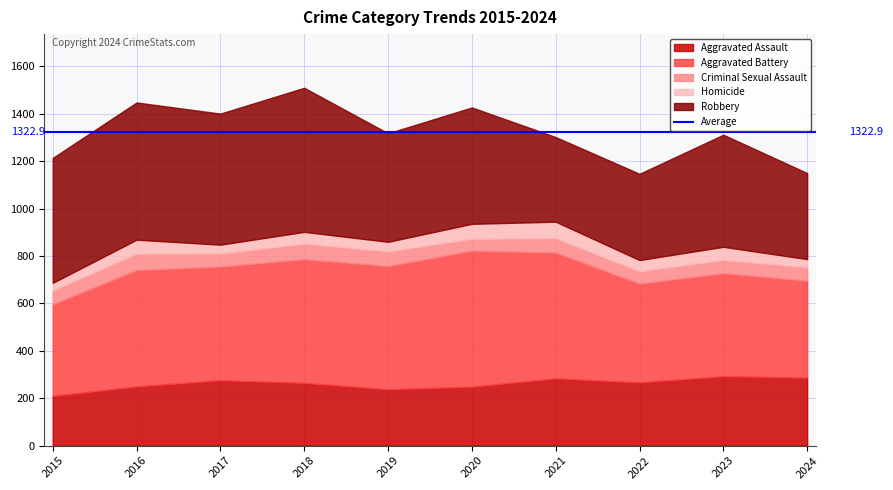

Which series has the widest spread of values?

Robbery